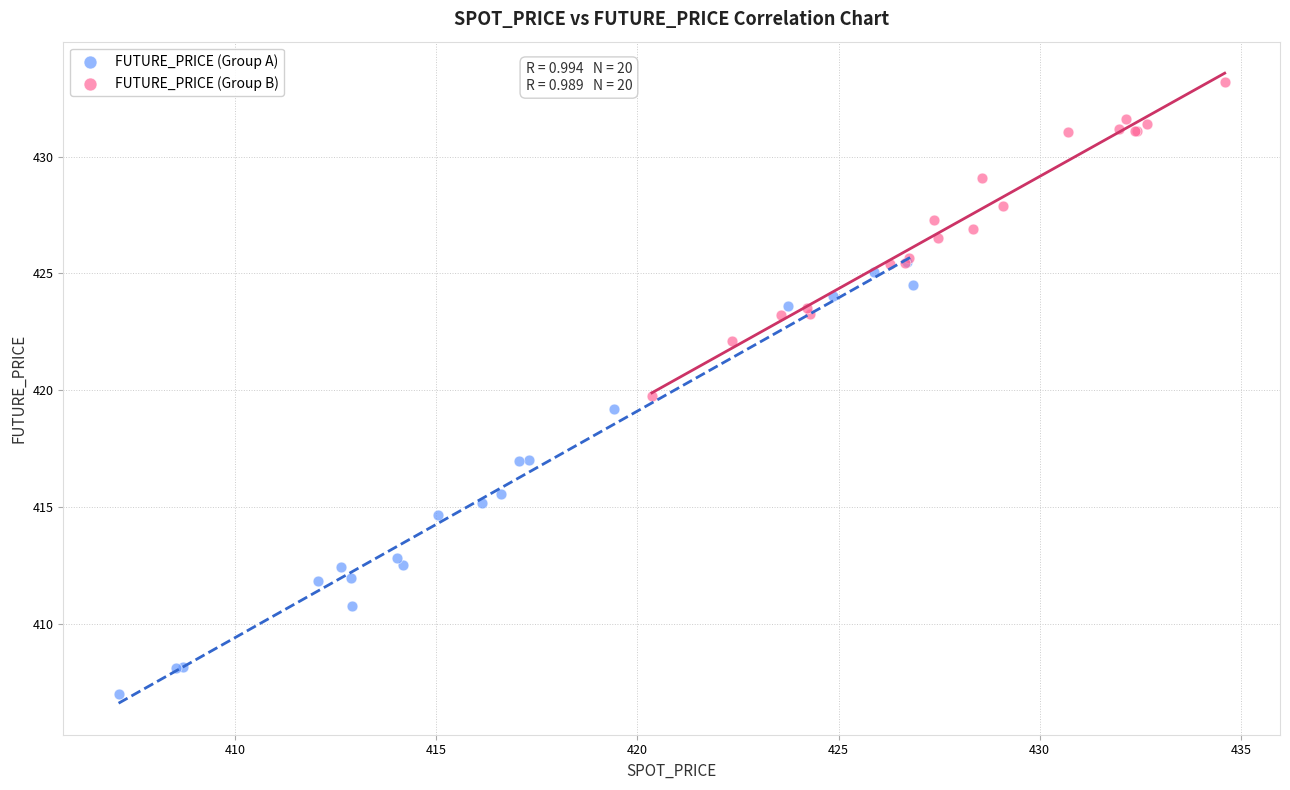

Which series contains the lowest Y value?

FUTURE_PRICE (Group A)